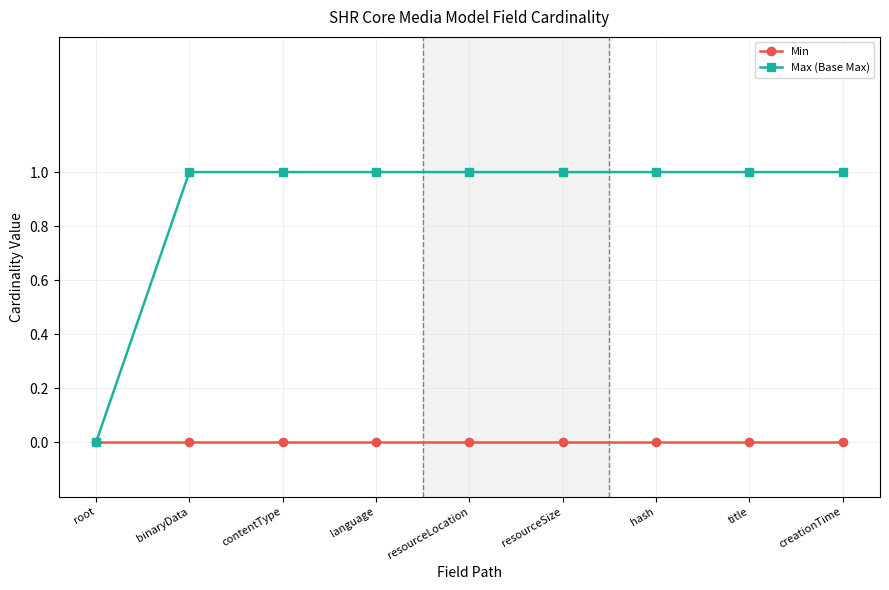

Rank the series by their average value, from highest to lowest.

Max (Base Max), Min